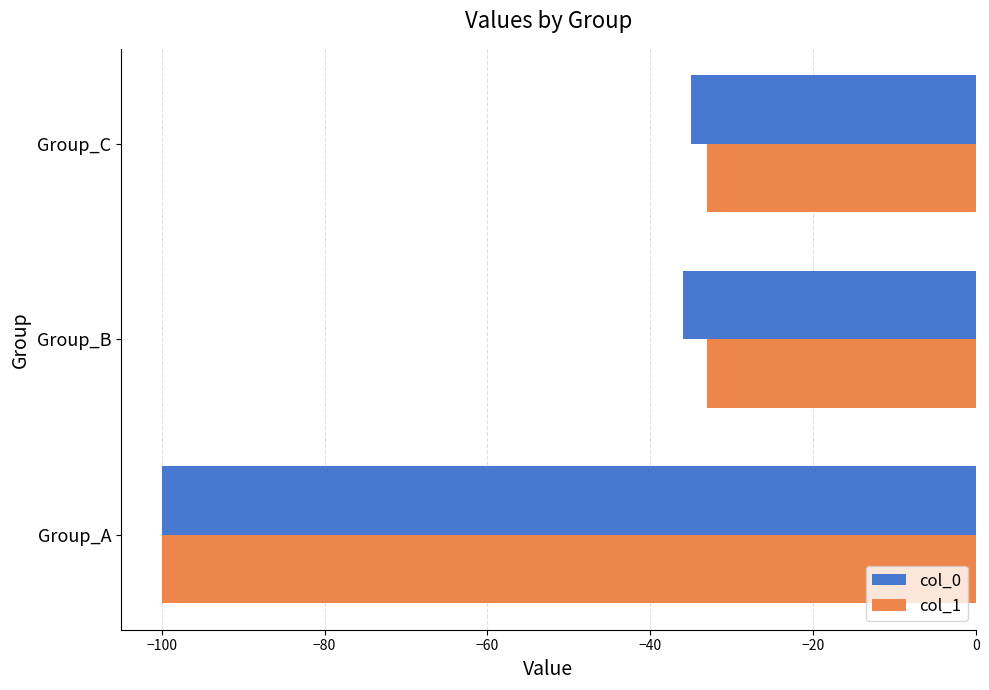

Is it true that col_1 equals -15 at Group_B?

False